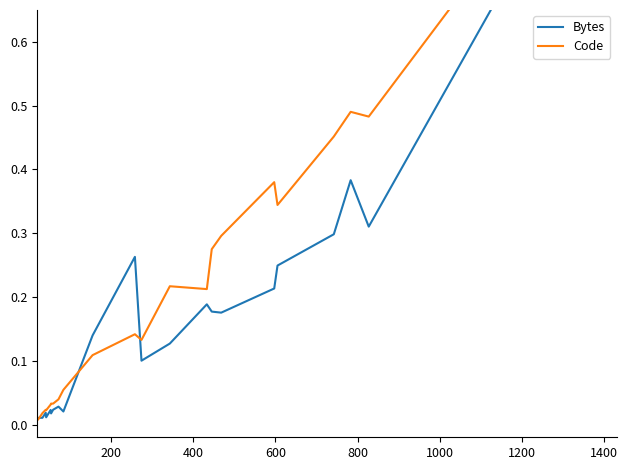

Which series has the widest spread of values?

Code